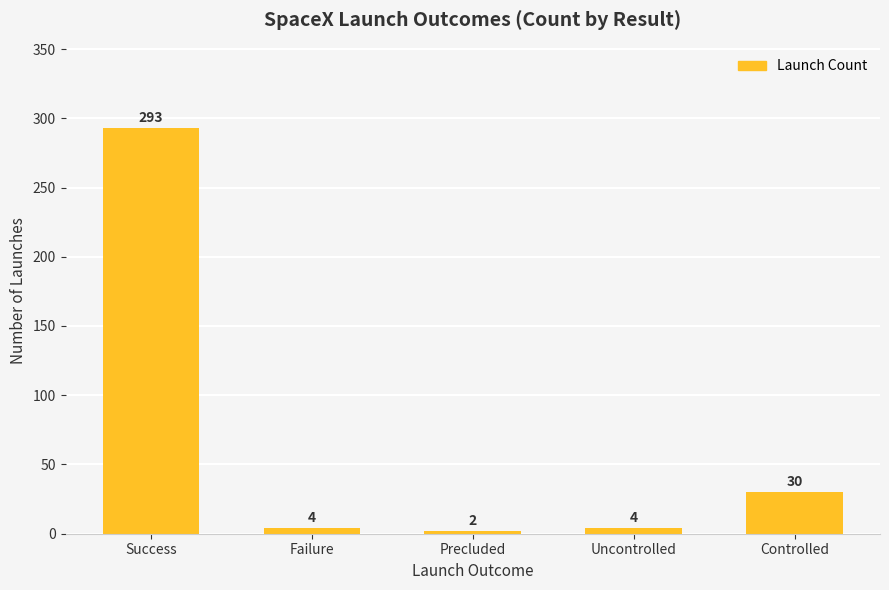

How many bars are there in total?

5